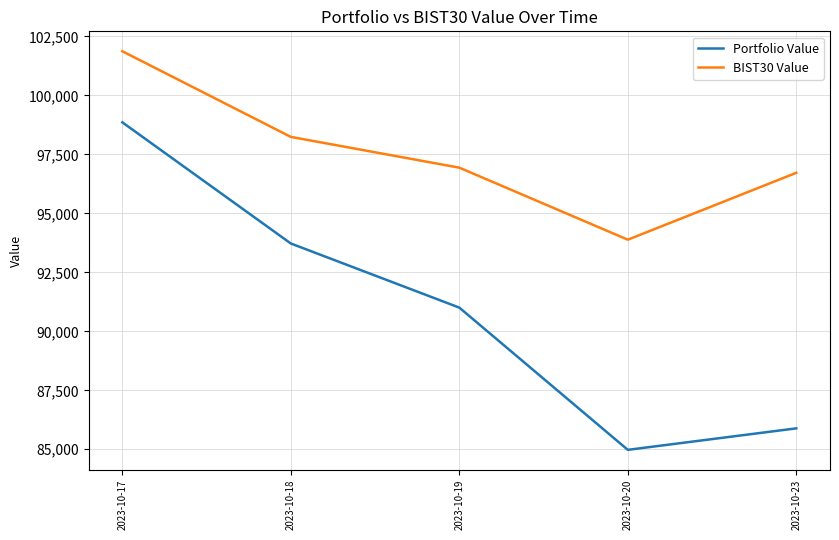

Does the chart have visible grid lines?

Yes